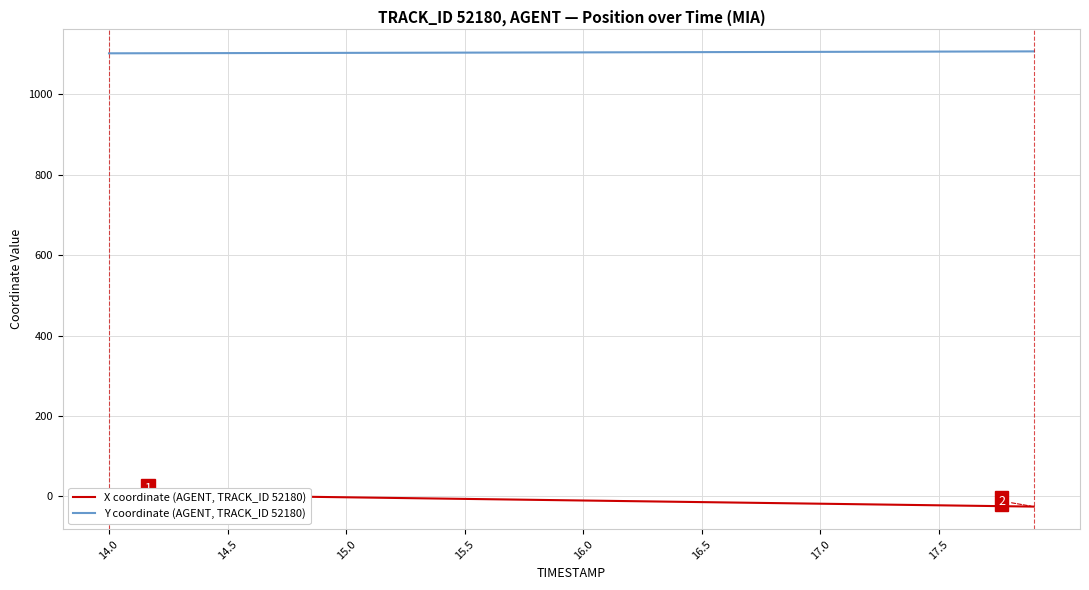

What is the minimum value for Y coordinate (AGENT, TRACK_ID 52180)?

1102.2